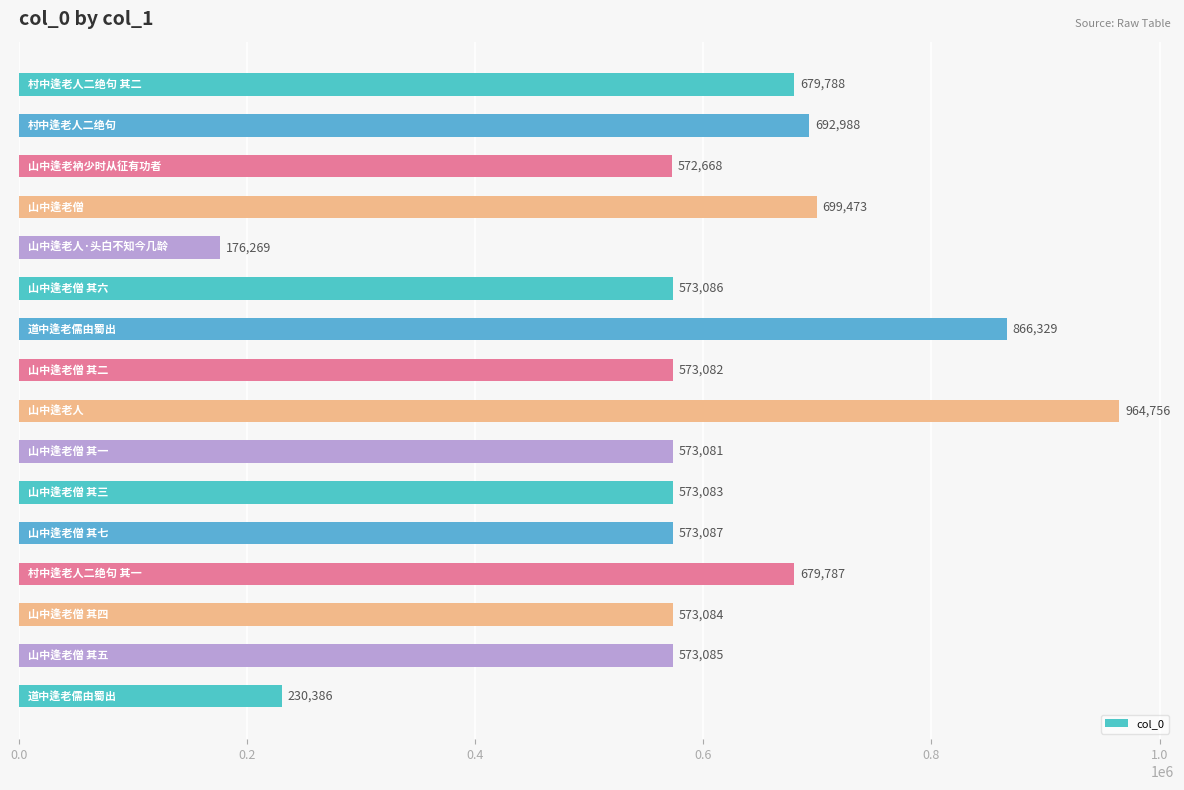

What is the greatest value displayed?

964756